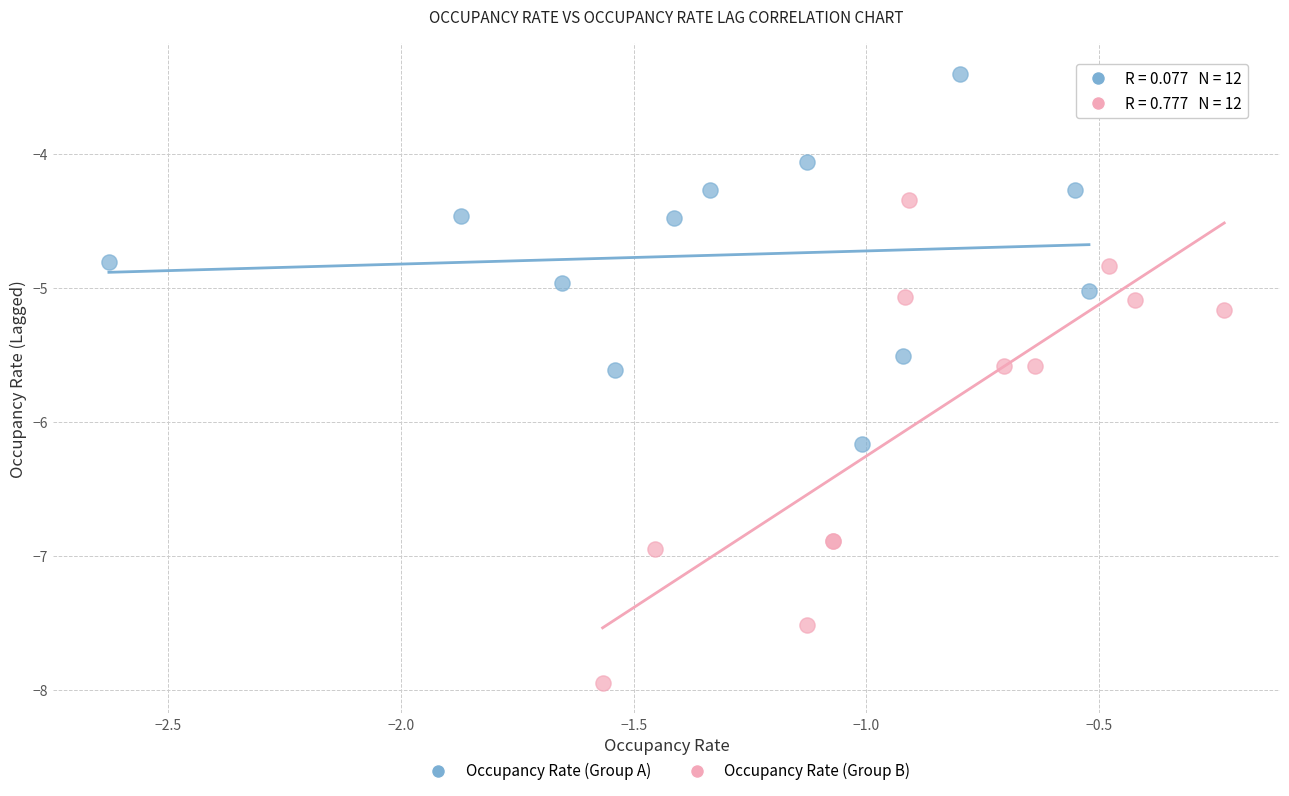

Which series has the widest spread of Y values?

Occupancy Rate (Group B)